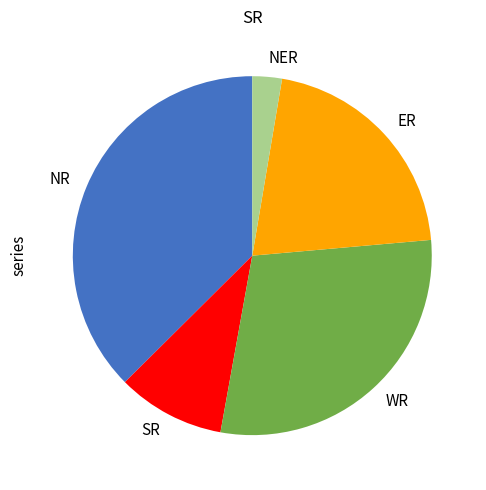

Count the number of slices in the pie.

5